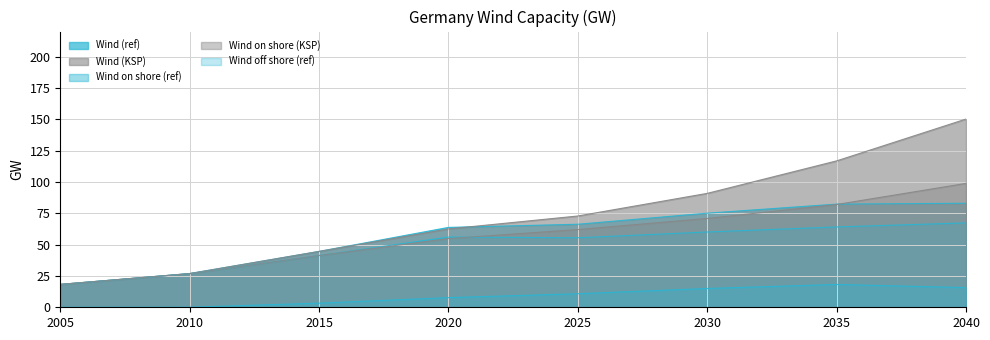

At which label is Wind off shore (ref) closest to 9?

2020